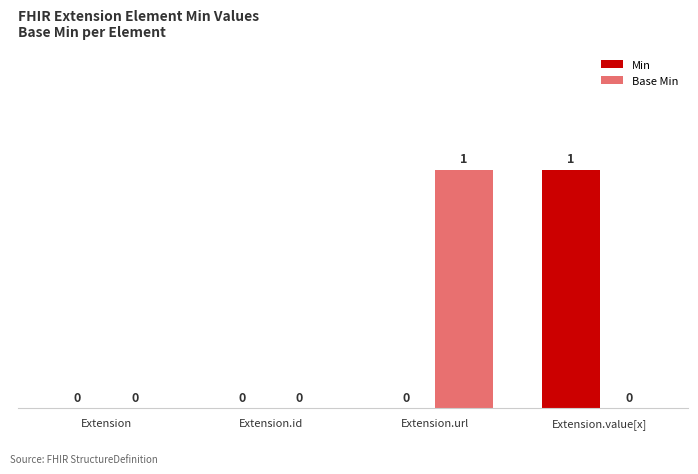

Which category has the highest value in the Min series?

Extension.value[x]